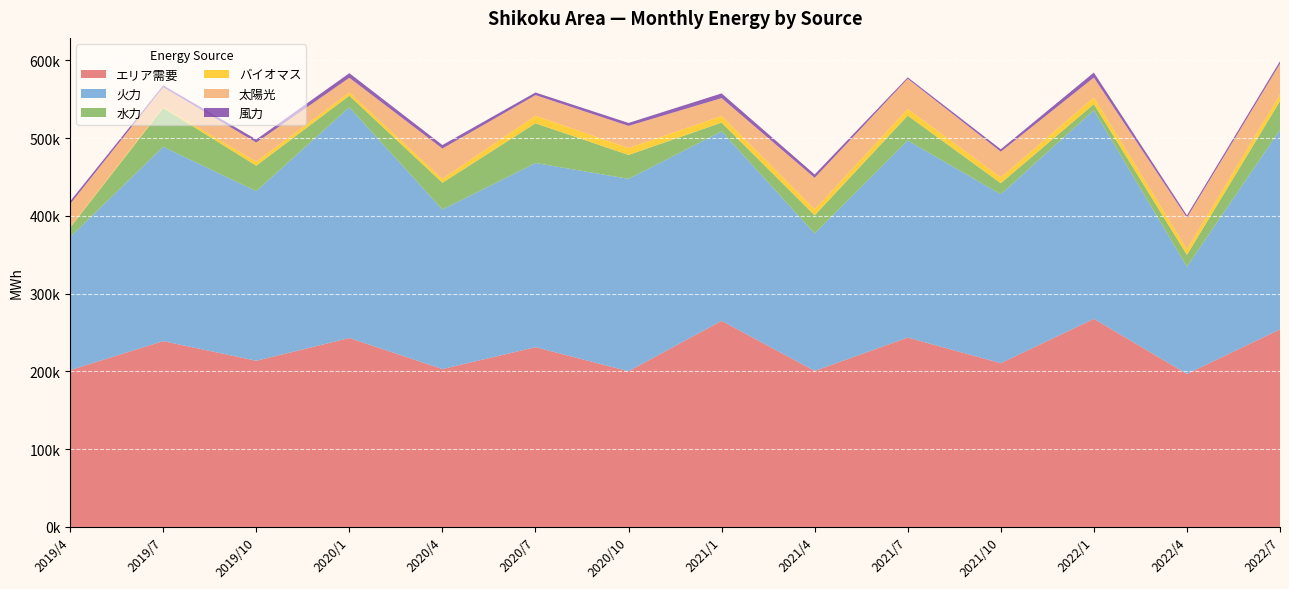

Reading left to right, list all the values displayed in this chart.

エリア需要: 2019/4=201695	2019/7=238927	2019/10=213671	2020/1=242916	2020/4=203022	2020/7=231133	2020/10=200200	2021/1=265031	2021/4=200630	2021/7=243482	2021/10=210558	2022/1=267562	2022/4=196784	2022/7=254006
火力: 2019/4=171083	2019/7=249851	2019/10=218112	2020/1=296667	2020/4=205222	2020/7=236840	2020/10=247456	2021/1=243618	2021/4=176789	2021/7=253400	2021/10=217279	2022/1=268220	2022/4=137864	2022/7=256589
水力: 2019/4=12136	2019/7=49990	2019/10=32808	2020/1=14945	2020/4=34343	2020/7=51050	2020/10=30693	2021/1=11291	2021/4=23267	2021/7=32054	2021/10=14148	2022/1=7947	2022/4=15137	2022/7=36973
バイオマス: 2019/4=728	2019/7=1391	2019/10=5188	2020/1=4255	2020/4=5035	2020/7=9790	2020/10=8927	2021/1=8615	2021/4=7608	2021/7=8620	2021/10=7484	2022/1=8678	2022/4=7516	2022/7=8407
太陽光: 2019/4=29611	2019/7=25254	2019/10=24583	2020/1=18812	2020/4=38970	2020/7=26495	2020/10=28461	2021/1=22880	2021/4=40648	2021/7=38845	2021/10=33089	2022/1=25478	2022/4=40425	2022/7=39687
風力: 2019/4=3580	2019/7=2490	2019/10=3933	2020/1=5908	2020/4=4514	2020/7=3348	2020/10=3766	2021/1=6055	2021/4=4350	2021/7=1735	2021/10=3127	2022/1=6436	2022/4=2946	2022/7=3265